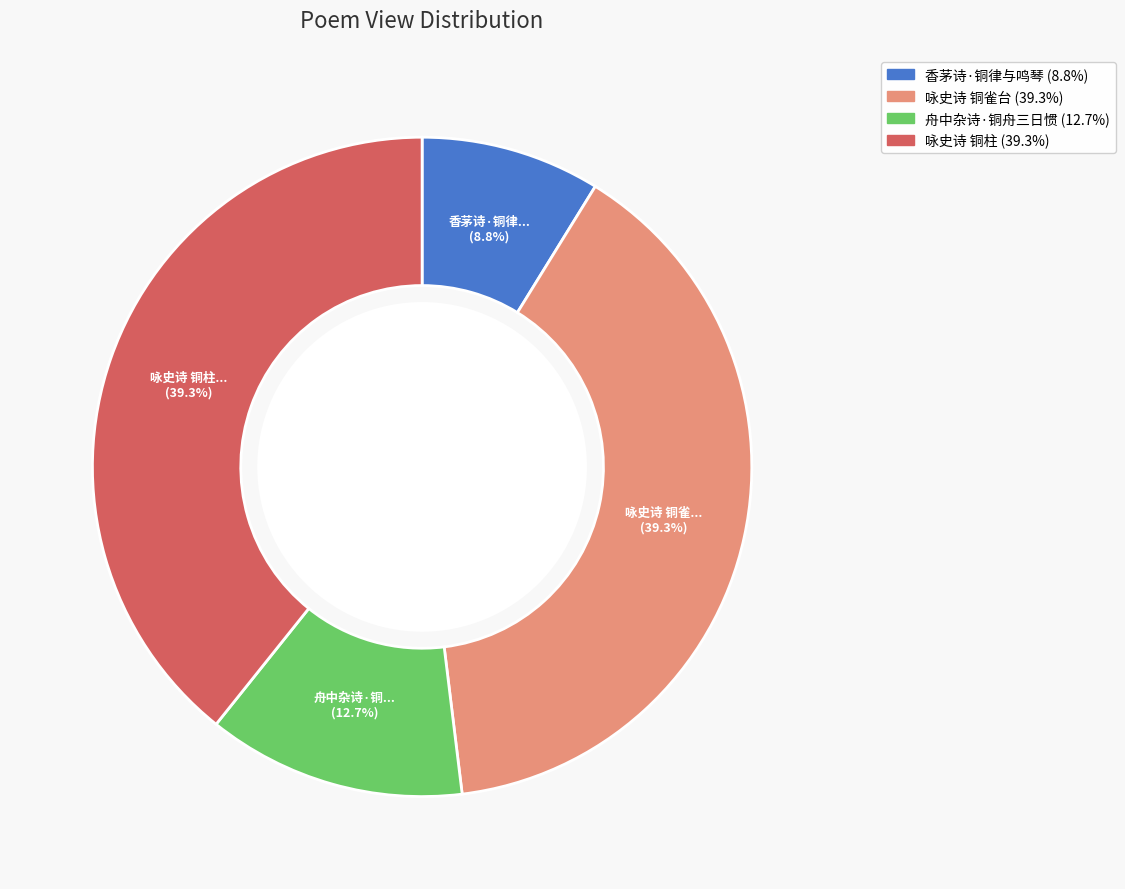

Between 香茅诗·铜律与鸣琴 and 咏史诗 铜柱, which is larger?

咏史诗 铜柱